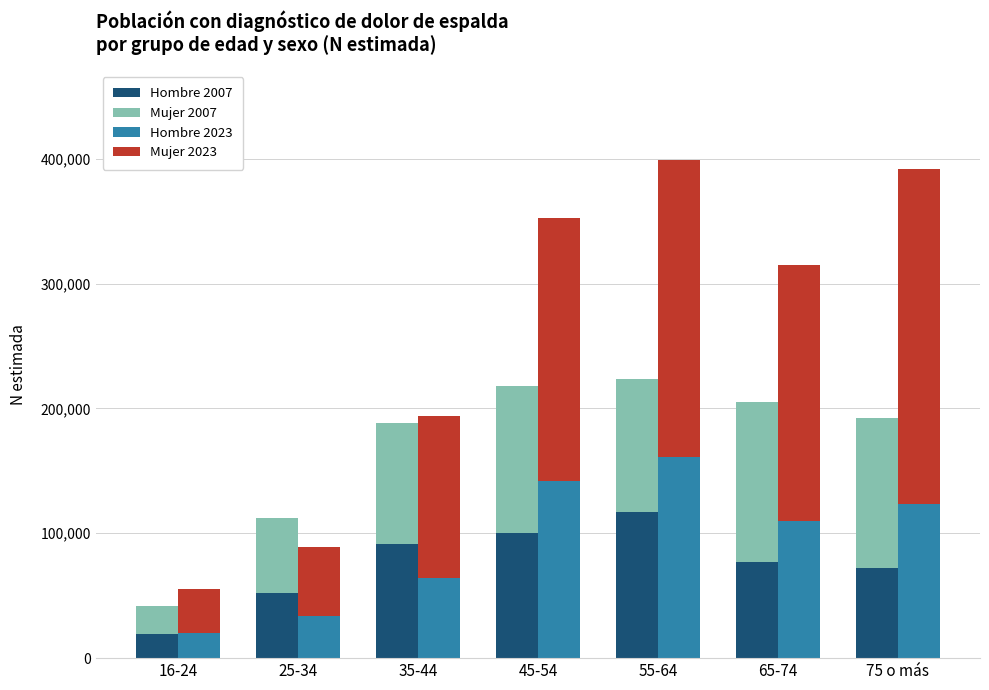

List the labels in order of Hombre 2023 value, smallest first.

16-24, 25-34, 35-44, 65-74, 75 o más, 45-54, 55-64